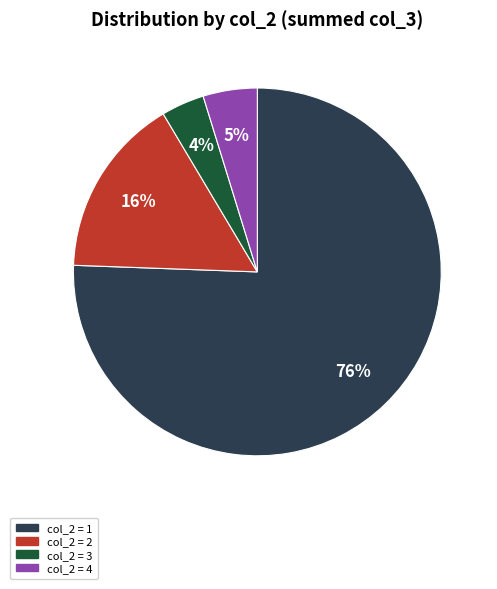

To the nearest percent, what is the combined percentage of col_2 = 4 and col_2 = 1?

80%